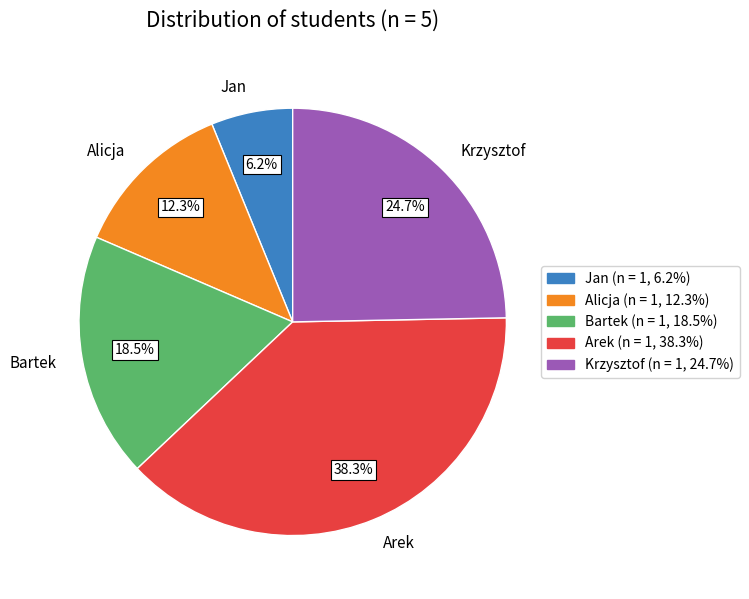

The Alicja slice represents 12% of the pie. True or false?

True